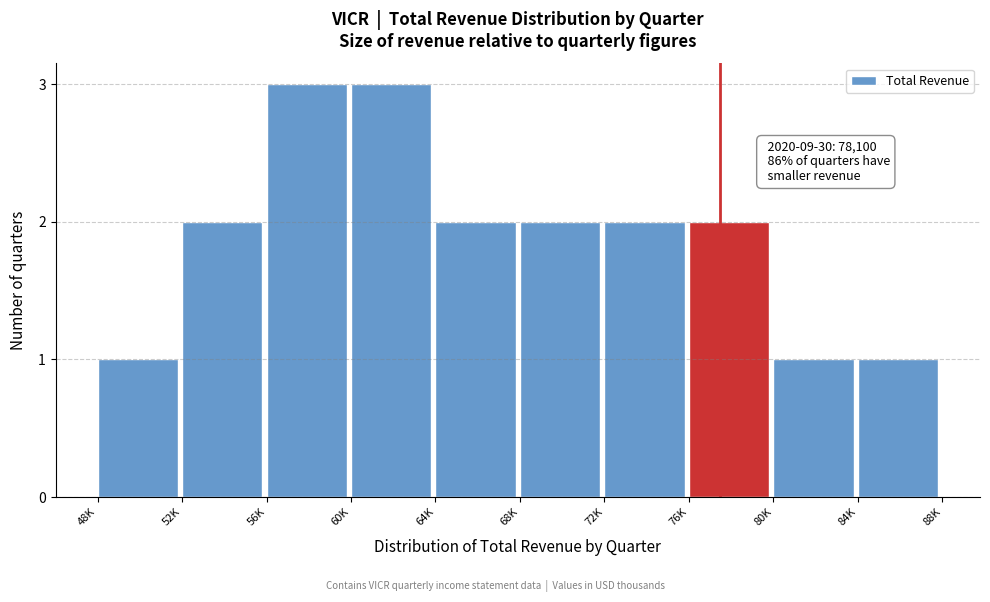

Reading right to left, transcribe all the data shown in this chart.

1	1	2	2	2	2	3	3	2	1